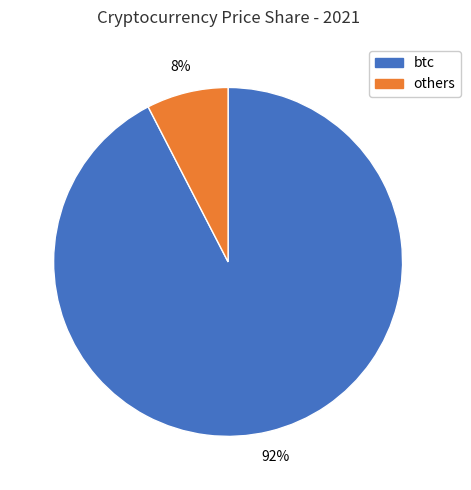

Does any single category account for the majority?

Yes